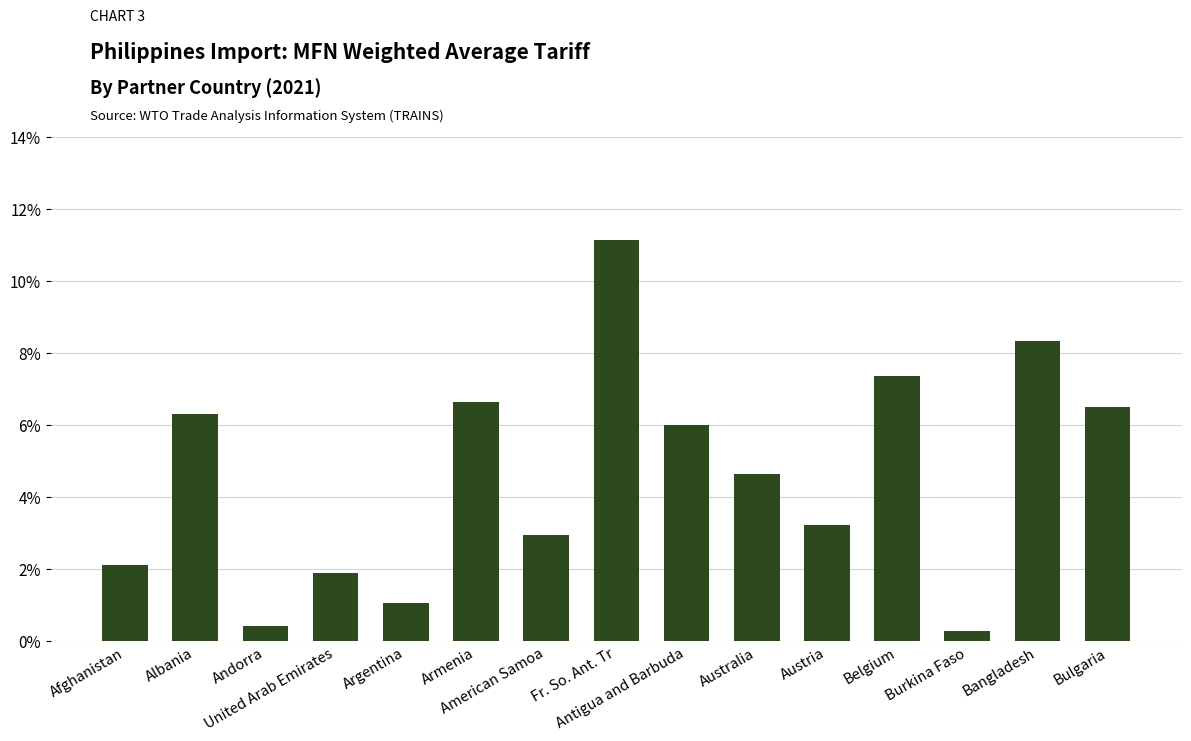

List the labels in order of value, smallest first.

Burkina Faso, Andorra, Argentina, United Arab Emirates, Afghanistan, American Samoa, Austria, Australia, Antigua and Barbuda, Albania, Bulgaria, Armenia, Belgium, Bangladesh, Fr. So. Ant. Tr